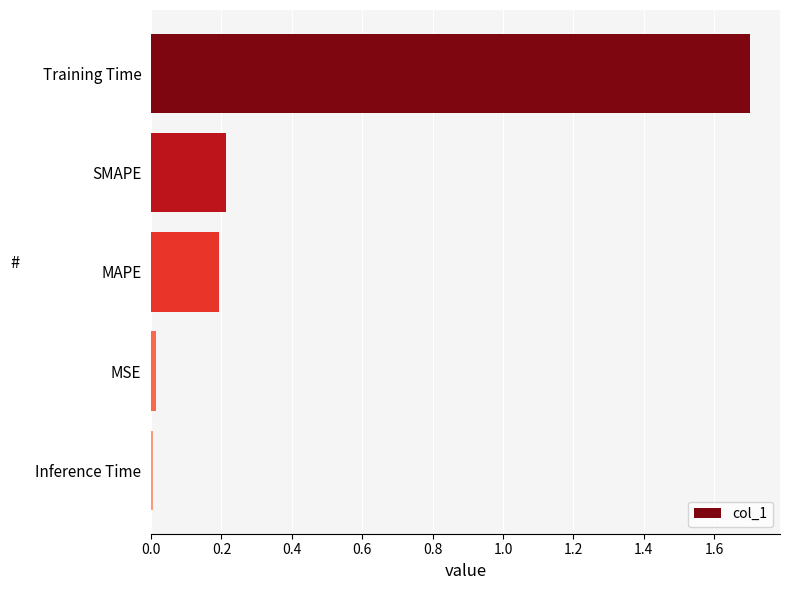

What is the difference between the maximum and minimum values?

1.7